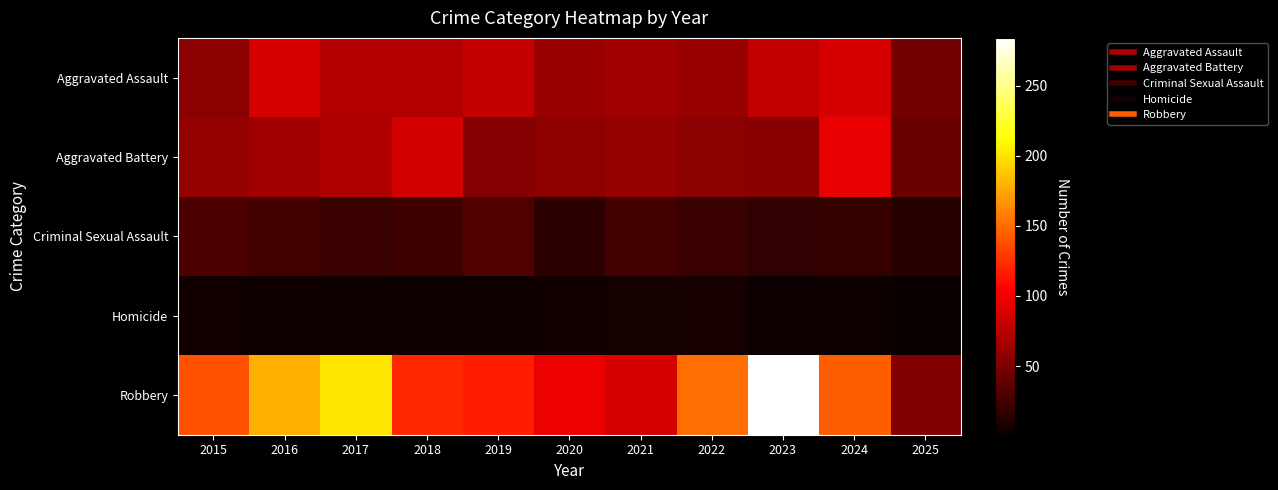

Which series has the widest spread of values?

Robbery